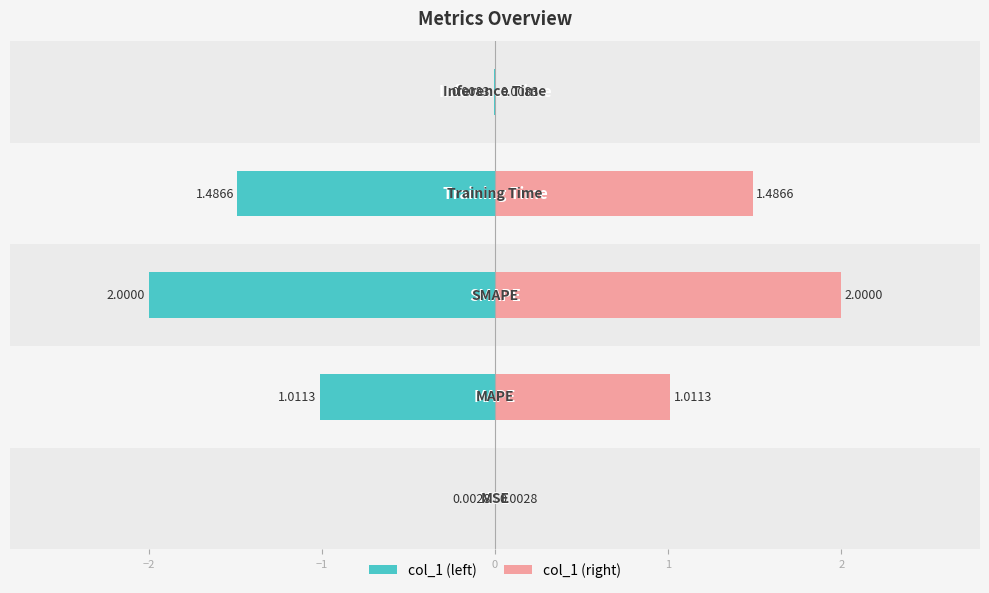

Reading left to right, list all the values displayed in this chart.

col_1 (left): −3=-0.0	−2=-1.0	−1=-2.0	0=-1.5	1=-0.0
col_1 (right): −3=0.0	−2=1.0	−1=2.0	0=1.5	1=0.0